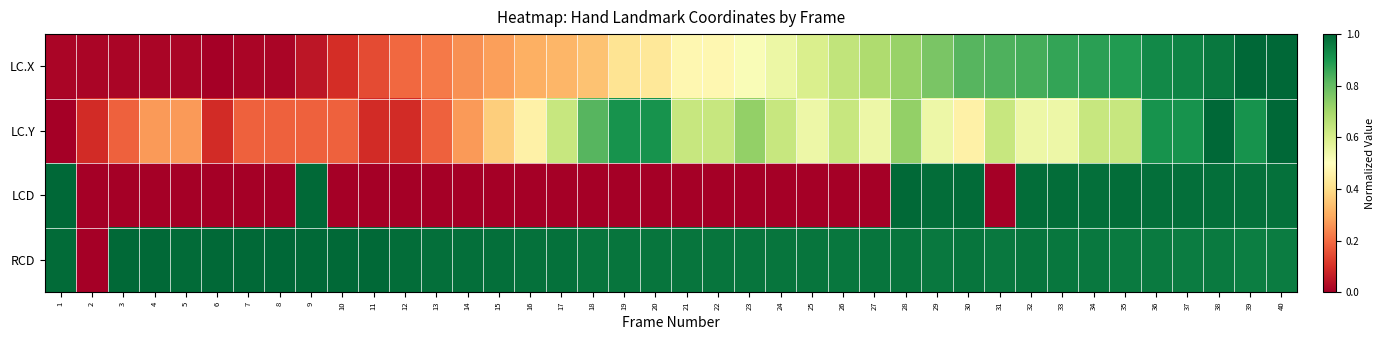

At which category does the chart reach its peak across all series?

39